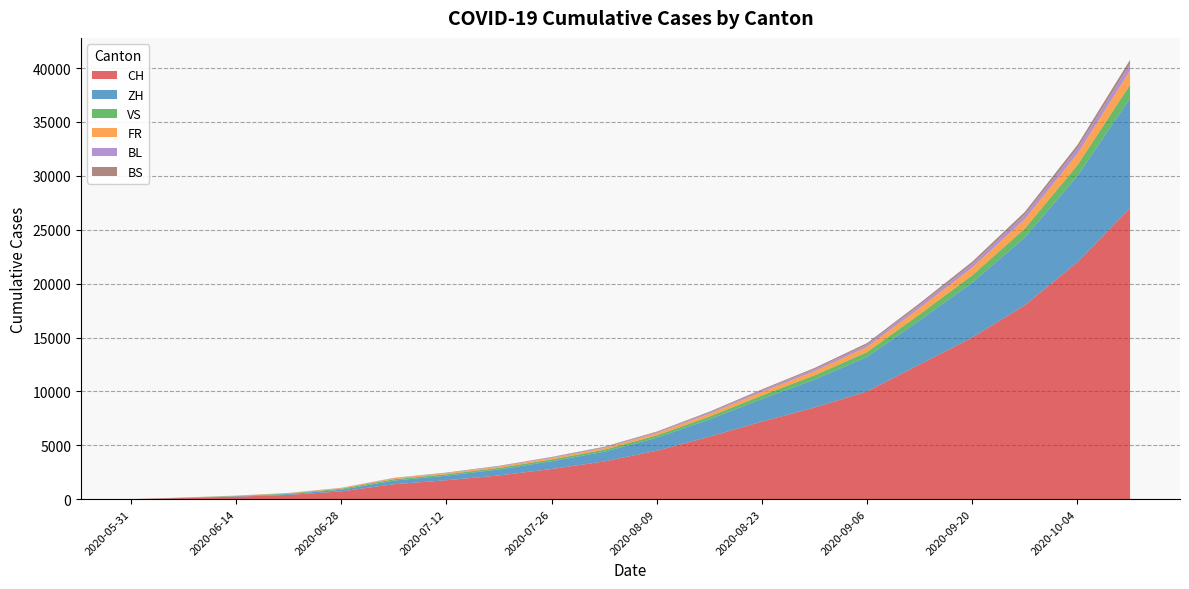

Reading right to left, list all the values displayed in this chart.

CH: 2020-10-11=27000	2020-10-04=22000	2020-09-27=18000	2020-09-20=15000	2020-09-13=12500	2020-09-06=10000	2020-08-30=8500	2020-08-23=7200	2020-08-16=5800	2020-08-09=4500	2020-08-02=3500	2020-07-26=2800	2020-07-19=2200	2020-07-12=1755	2020-07-05=1388	2020-06-28=723	2020-06-21=398	2020-06-14=235	2020-06-07=108	2020-05-31=0
ZH: 2020-10-11=10200	2020-10-04=8000	2020-09-27=6300	2020-09-20=5100	2020-09-13=4100	2020-09-06=3200	2020-08-30=2600	2020-08-23=2100	2020-08-16=1600	2020-08-09=1200	2020-08-02=900	2020-07-26=720	2020-07-19=560	2020-07-12=424	2020-07-05=337	2020-06-28=152	2020-06-21=80	2020-06-14=38	2020-06-07=23	2020-05-31=0
VS: 2020-10-11=1250	2020-10-04=1000	2020-09-27=820	2020-09-20=680	2020-09-13=560	2020-09-06=460	2020-08-30=390	2020-08-23=330	2020-08-16=270	2020-08-09=220	2020-08-02=185	2020-07-26=165	2020-07-19=148	2020-07-12=132	2020-07-05=124	2020-06-28=97	2020-06-21=53	2020-06-14=28	2020-06-07=10	2020-05-31=0
FR: 2020-10-11=1310	2020-10-04=1060	2020-09-27=870	2020-09-20=710	2020-09-13=580	2020-09-06=470	2020-08-30=390	2020-08-23=320	2020-08-16=255	2020-08-09=200	2020-08-02=160	2020-07-26=135	2020-07-19=115	2020-07-12=100	2020-07-05=92	2020-06-28=61	2020-06-21=32	2020-06-14=22	2020-06-07=9	2020-05-31=0
BL: 2020-10-11=630	2020-10-04=510	2020-09-27=420	2020-09-20=345	2020-09-13=280	2020-09-06=225	2020-08-30=185	2020-08-23=150	2020-08-16=120	2020-08-09=95	2020-08-02=75	2020-07-26=60	2020-07-19=48	2020-07-12=38	2020-07-05=27	2020-06-28=16	2020-06-21=7	2020-06-14=4	2020-06-07=3	2020-05-31=0
BS: 2020-10-11=373	2020-10-04=302	2020-09-27=248	2020-09-20=203	2020-09-13=165	2020-09-06=133	2020-08-30=110	2020-08-23=90	2020-08-16=72	2020-08-09=57	2020-08-02=45	2020-07-26=36	2020-07-19=28	2020-07-12=21	2020-07-05=12	2020-06-28=7	2020-06-21=7	2020-06-14=5	2020-06-07=4	2020-05-31=0